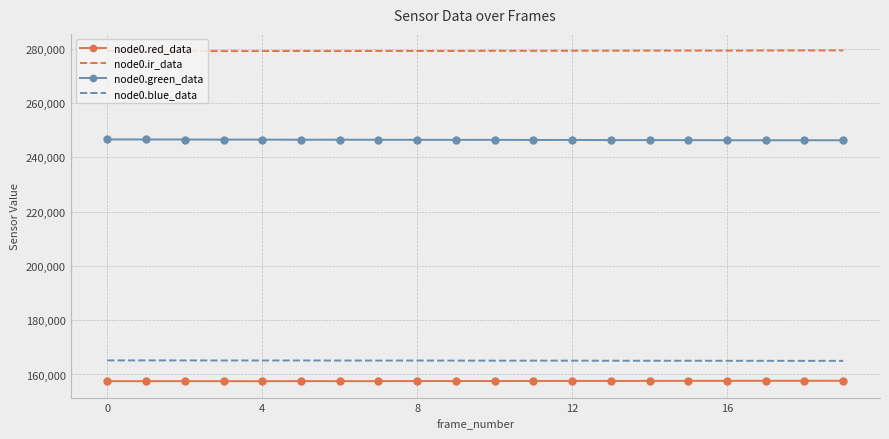

List the series in order of their peak value, lowest first.

node0.red_data, node0.blue_data, node0.green_data, node0.ir_data